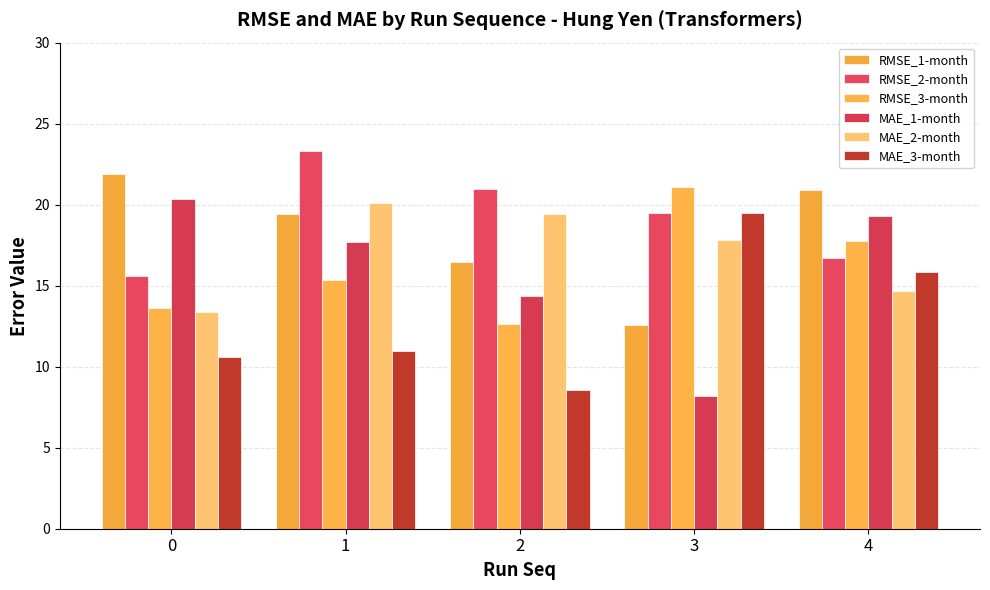

What is the smallest value displayed?

8.2